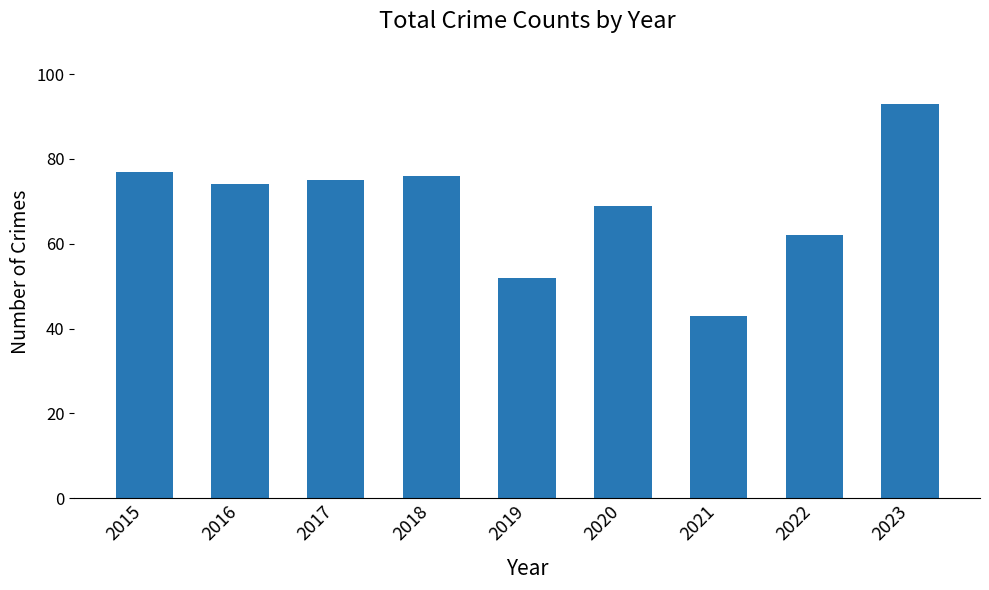

What is the sum of all values?

621